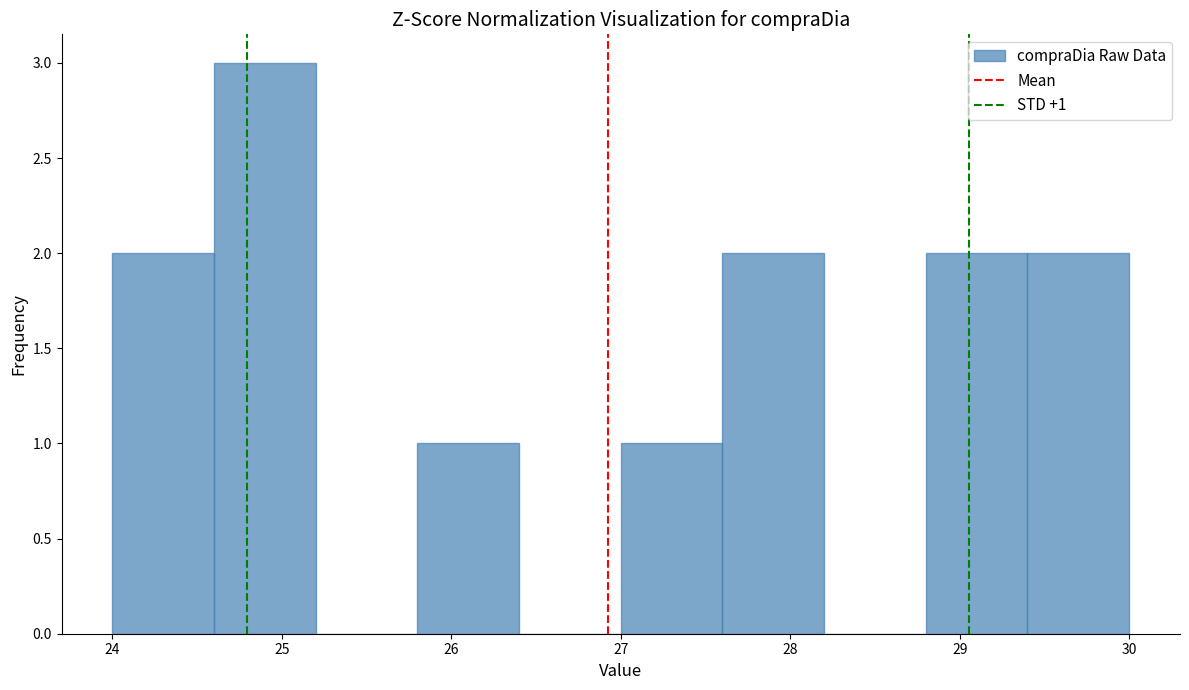

Which range on the x-axis has the tallest bar?

24.6 to 25.2